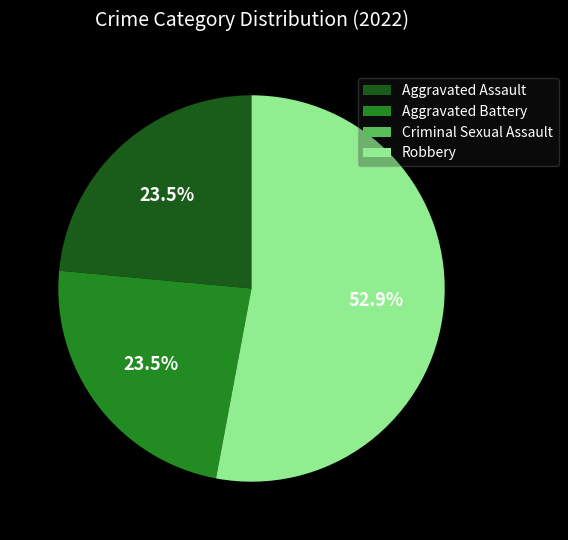

Approximately how many times larger is the value at Aggravated Battery compared to Robbery?

0.4